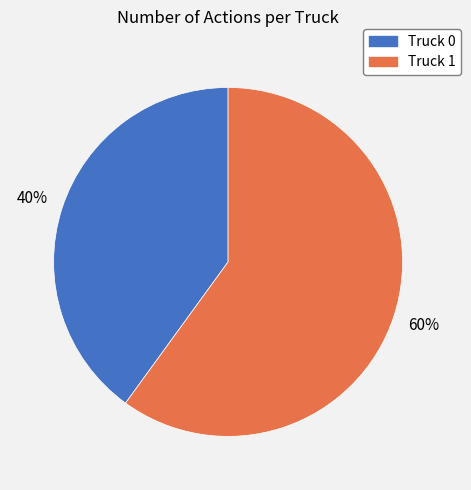

To the nearest percent, what is the average slice percentage?

50%